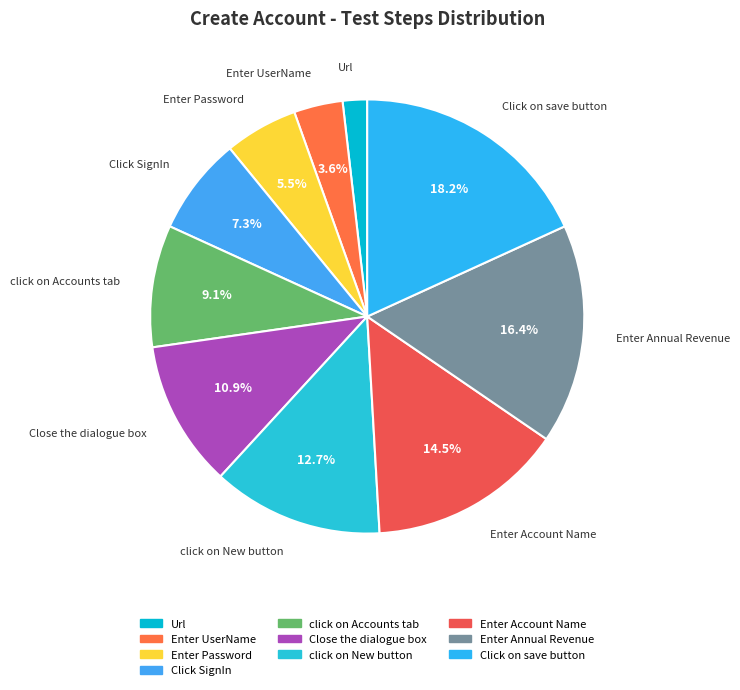

To the nearest percent, what is the difference between the largest and smallest slice percentages?

16%